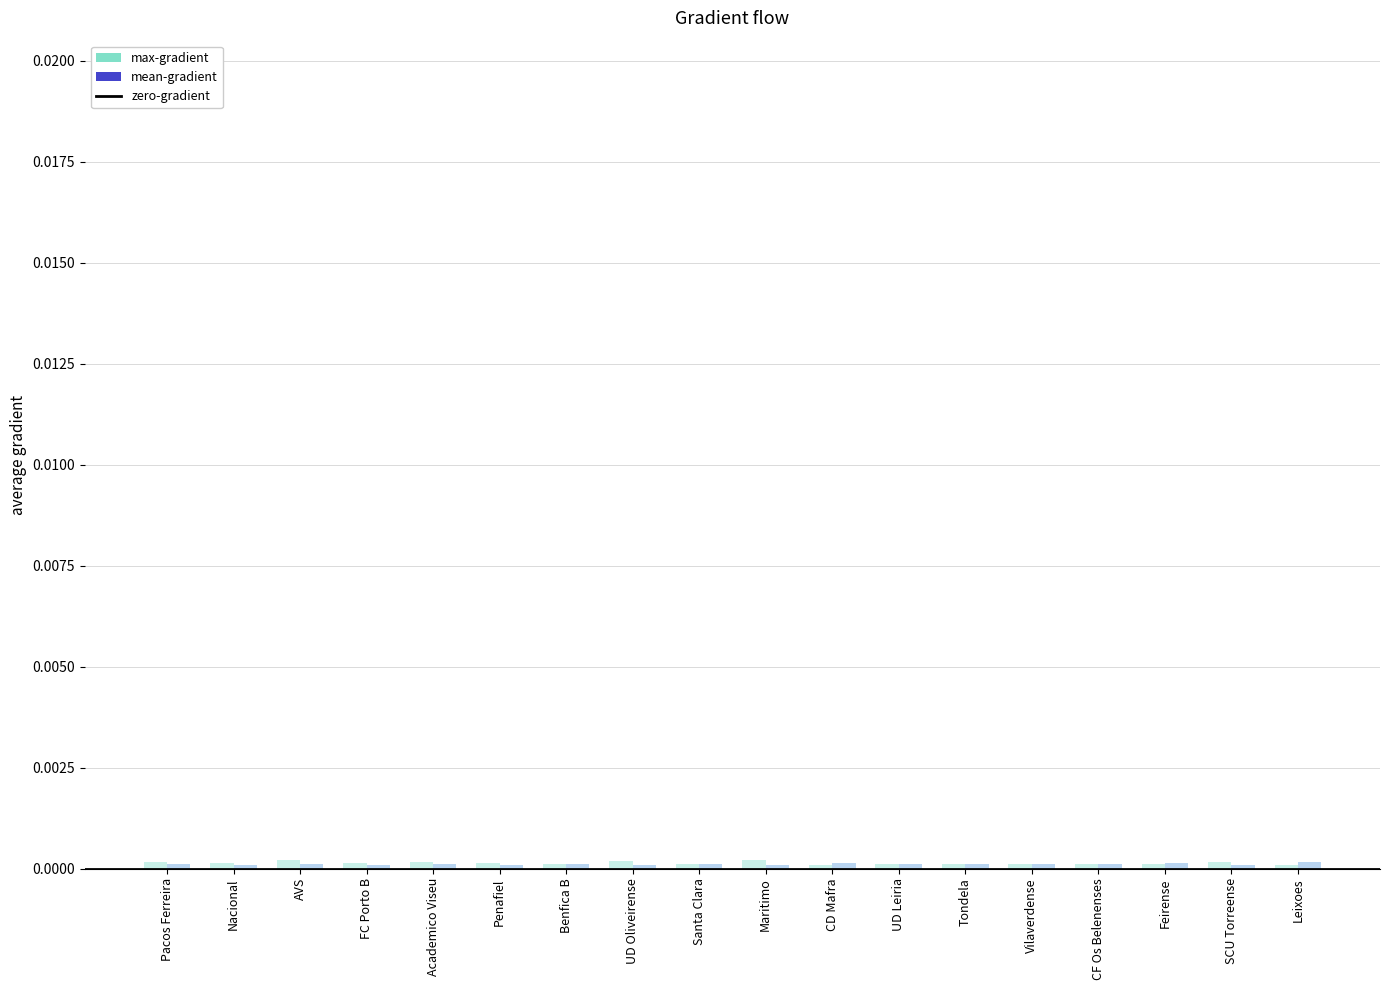

How many bars are there in total?

36